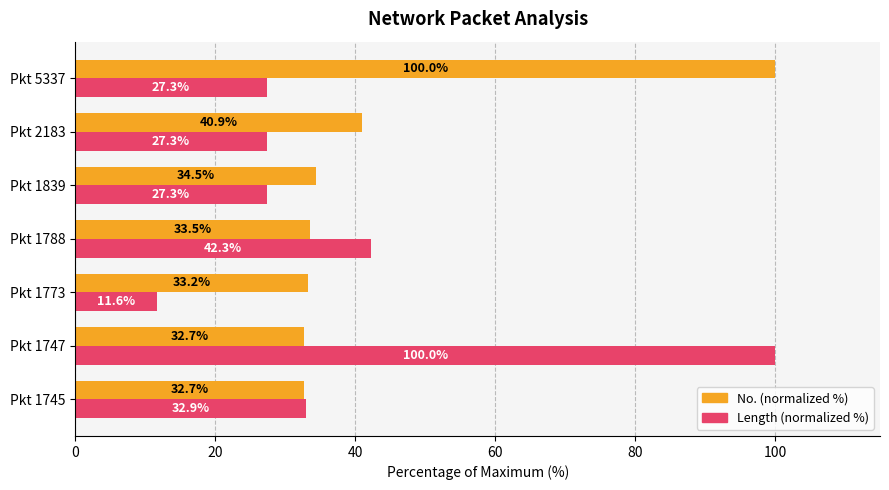

At which label is No. (normalized %) closest to 66?

Pkt 2183